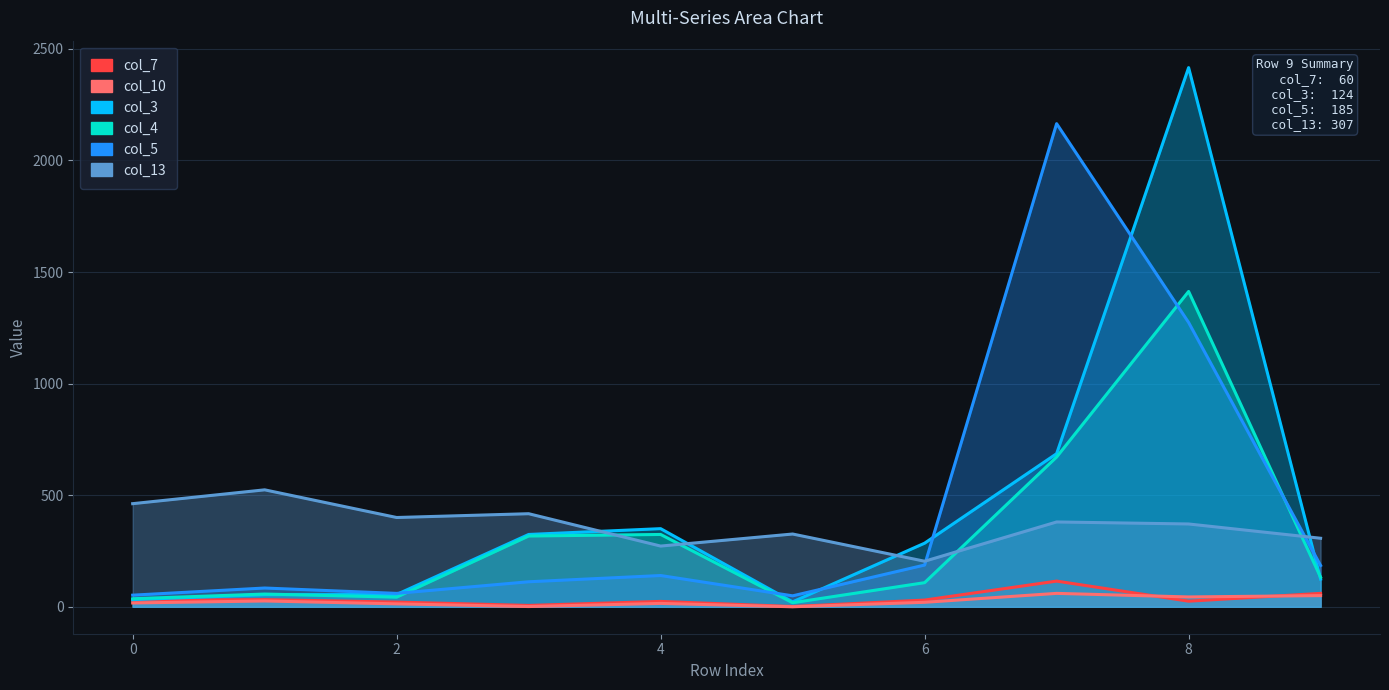

The col_13 series shows 326 at 5. True or false?

True